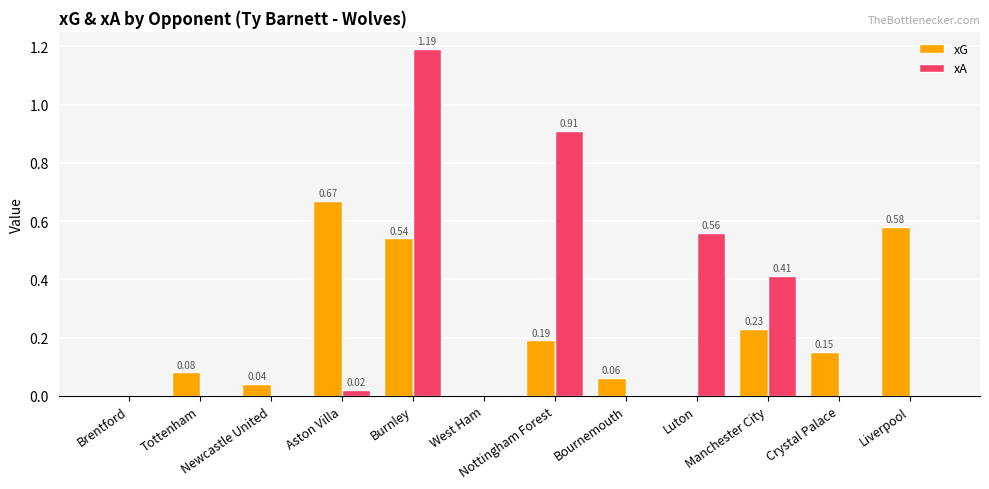

True or false: xA has a value of 0.0 at West Ham.

True